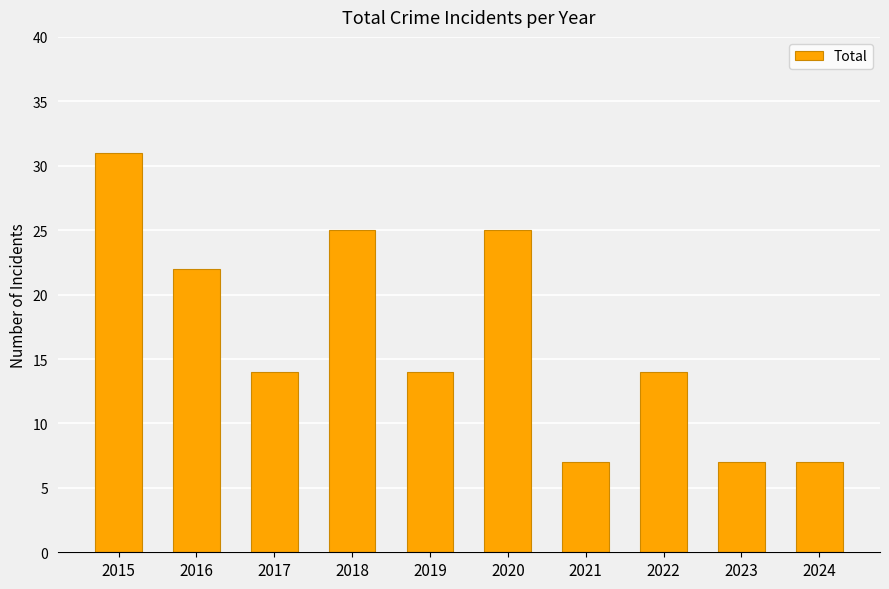

What is the approximate value at 2019, to the nearest 10?

10